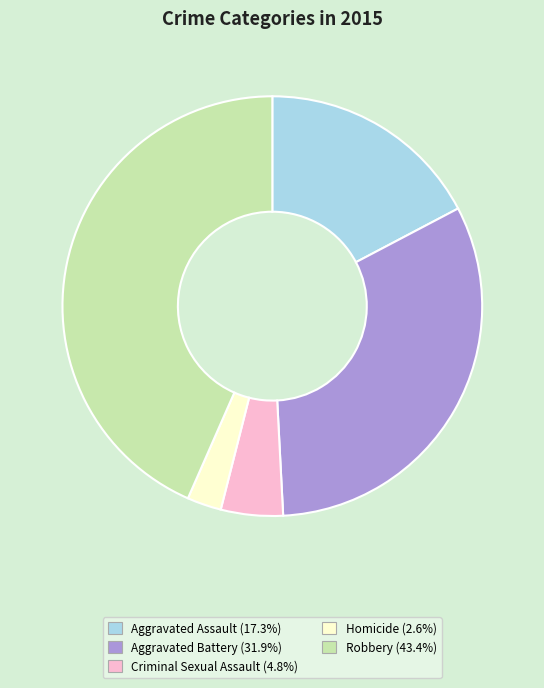

What is the ratio of the value at Aggravated Battery to the value at Robbery?

0.7